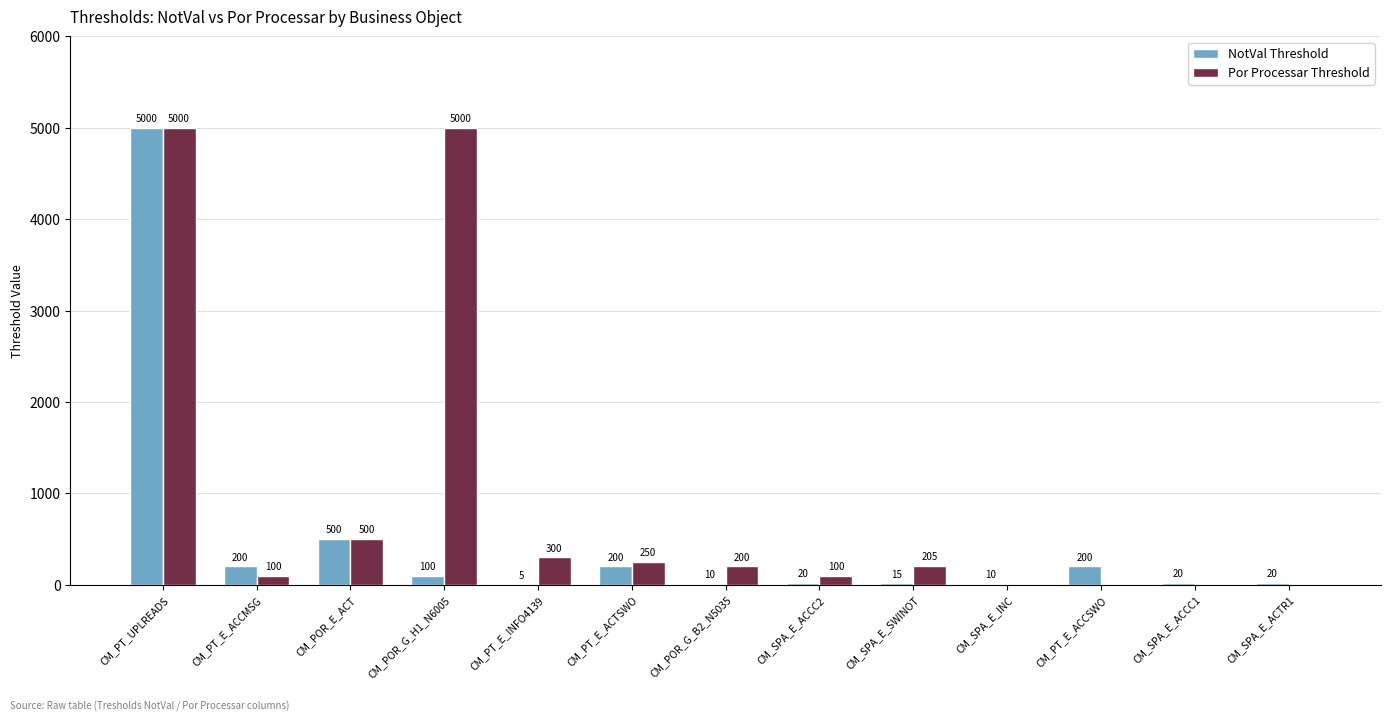

Count the number of data series in this chart.

2